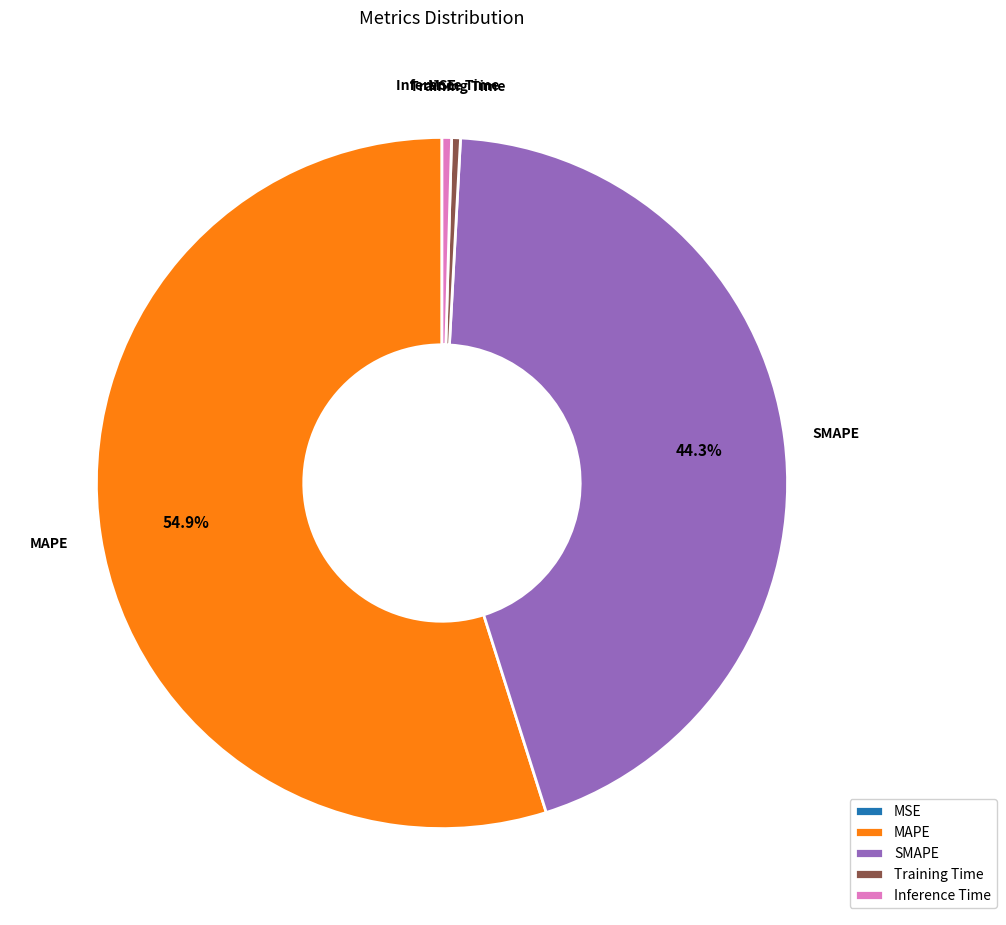

Between Inference Time and SMAPE, which is larger?

SMAPE